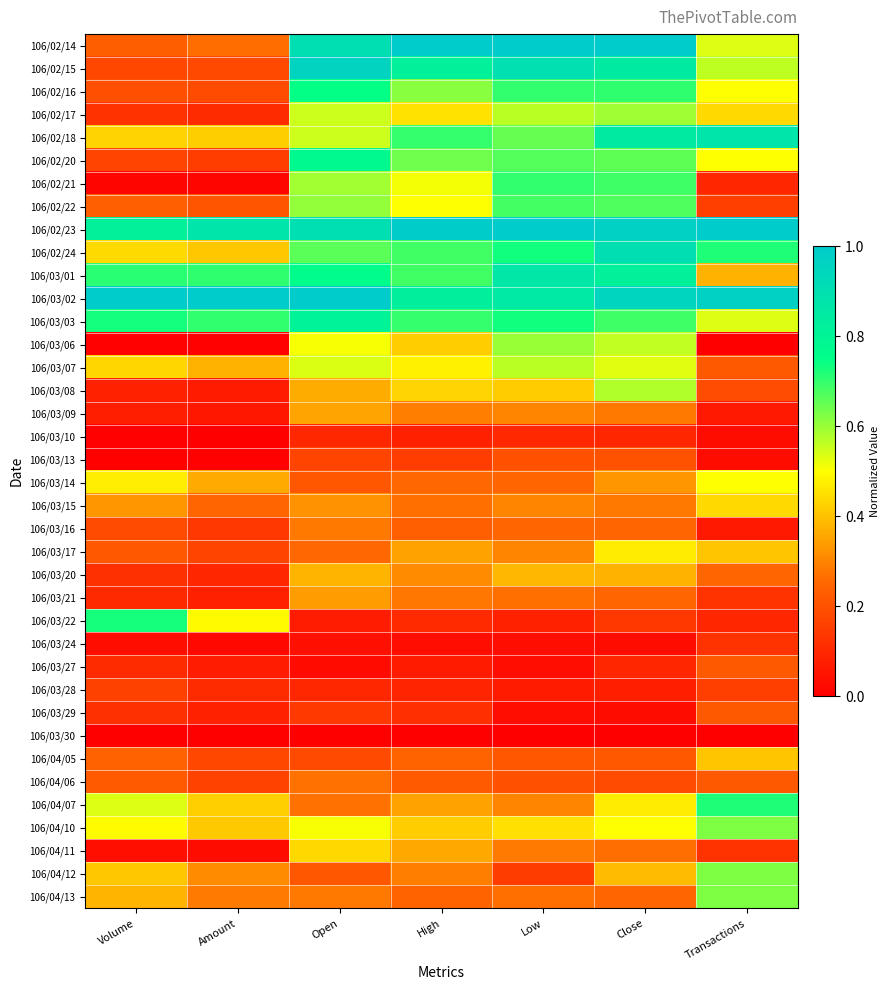

Which has a higher value, Amount or Close?

Close